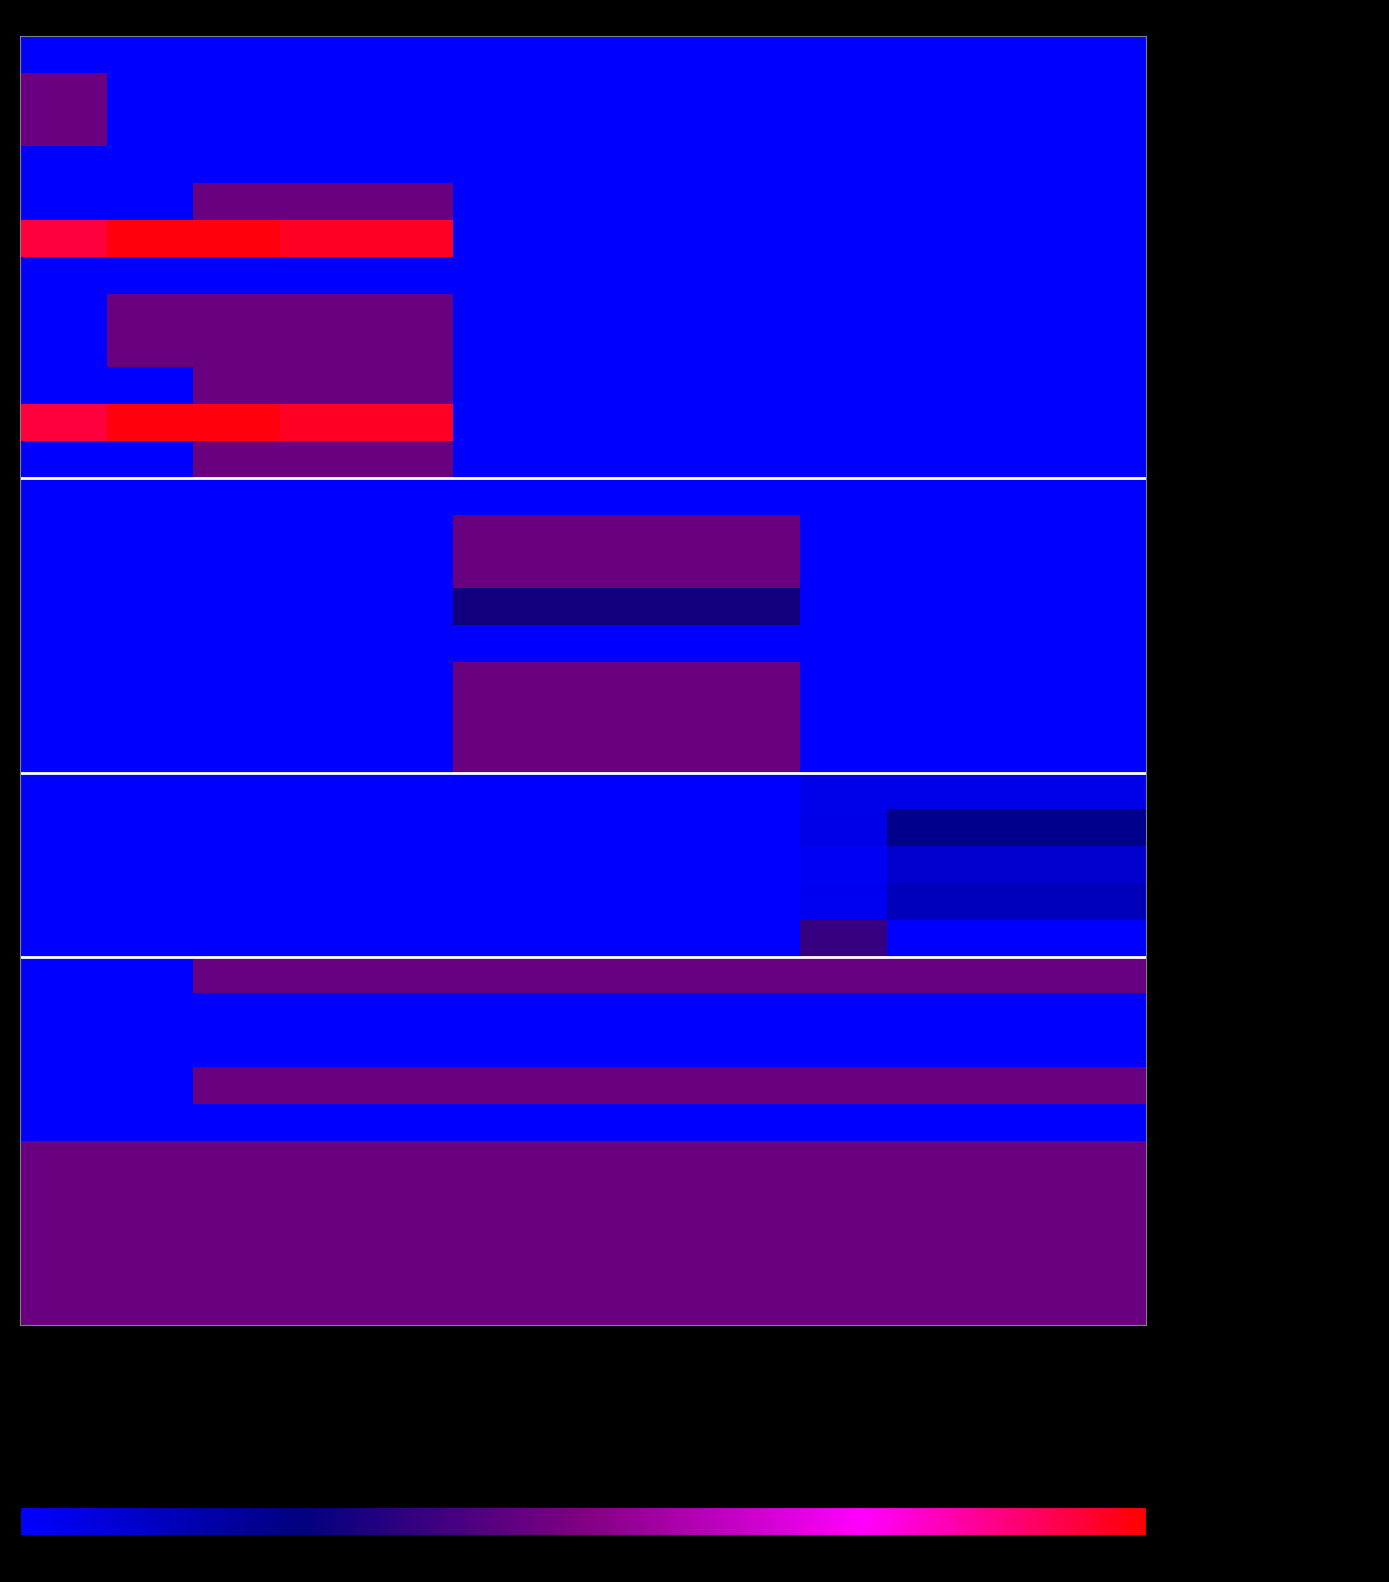

Which series has the largest total across all categories?

WASH: Handwashing